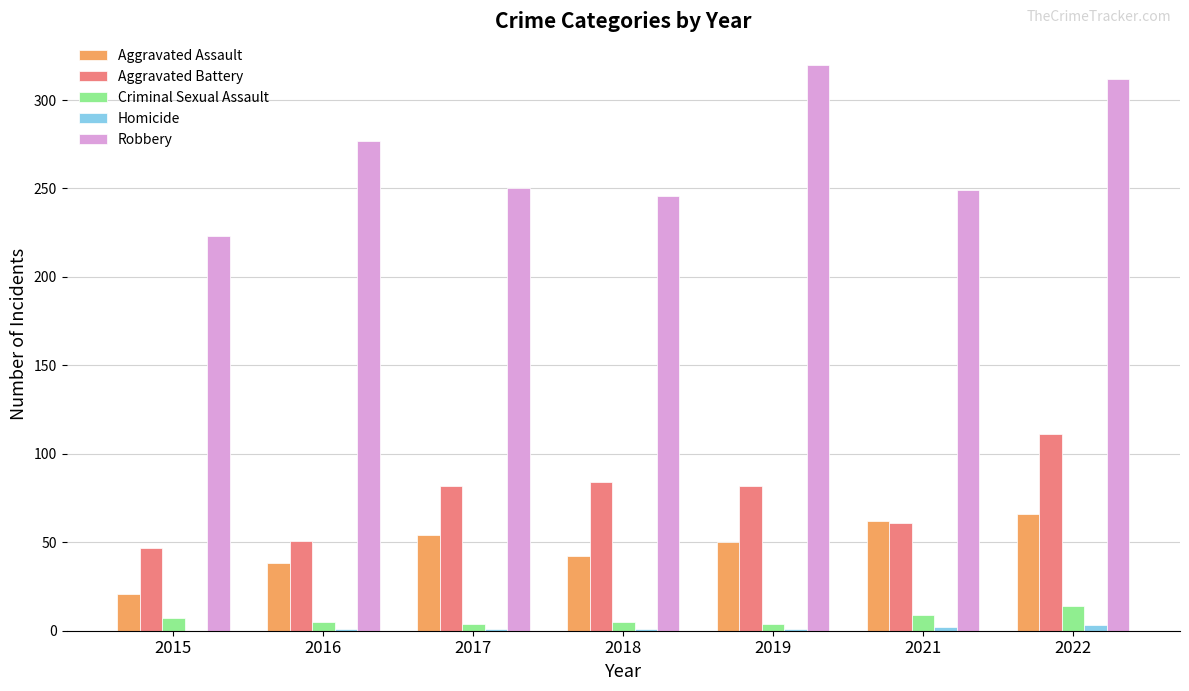

Count the number of data series in this chart.

5